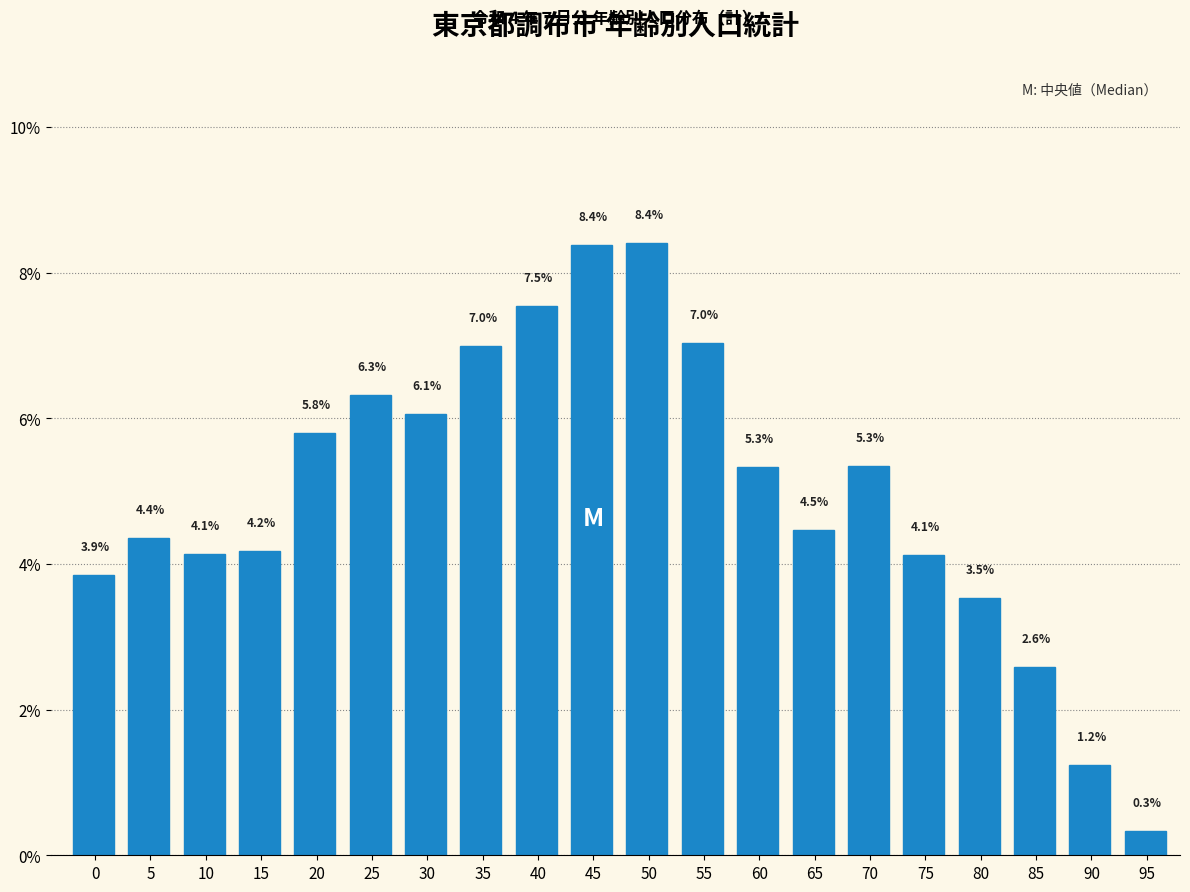

Reading left to right, what are all the values shown in this chart?

0=3.9	5=4.4	10=4.1	15=4.2	20=5.8	25=6.3	30=6.1	35=7.0	40=7.5	45=8.4	50=8.4	55=7.0	60=5.3	65=4.5	70=5.3	75=4.1	80=3.5	85=2.6	90=1.2	95=0.3